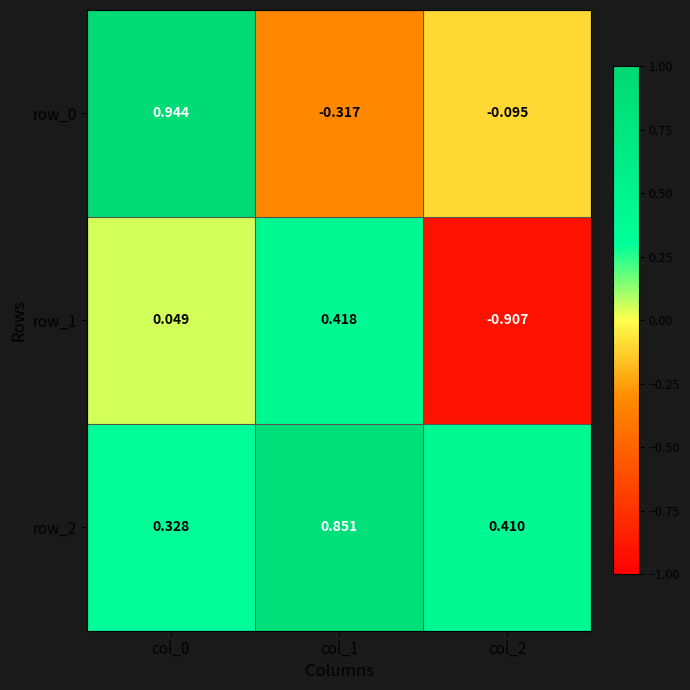

Which has a higher value, col_1 or col_0?

col_0